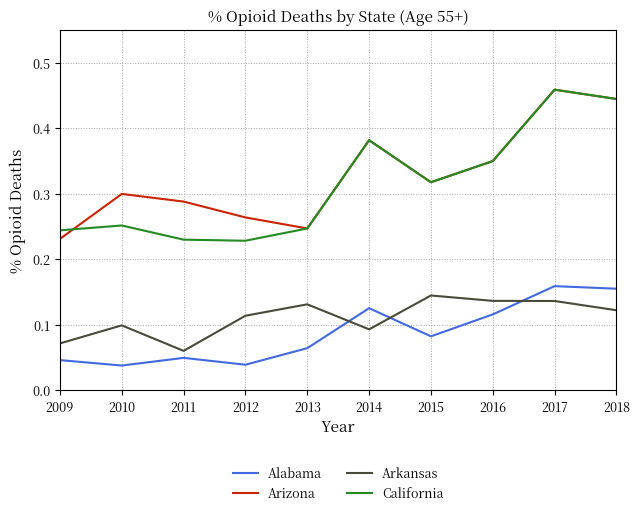

How many interior local valleys does the Arizona series have?

2